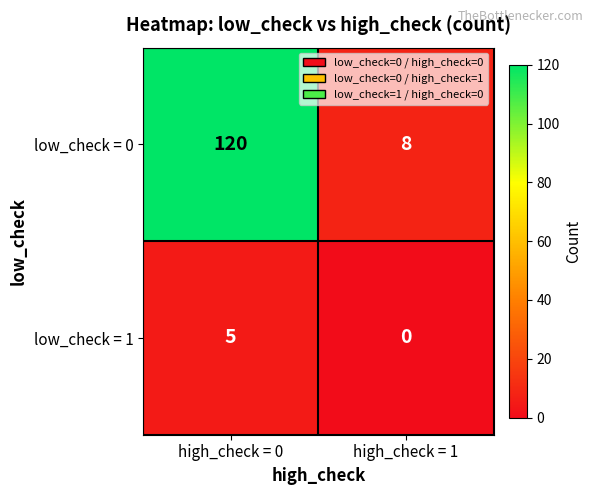

At high_check = 0, list the series in order from largest to smallest.

low_check = 0, low_check = 1